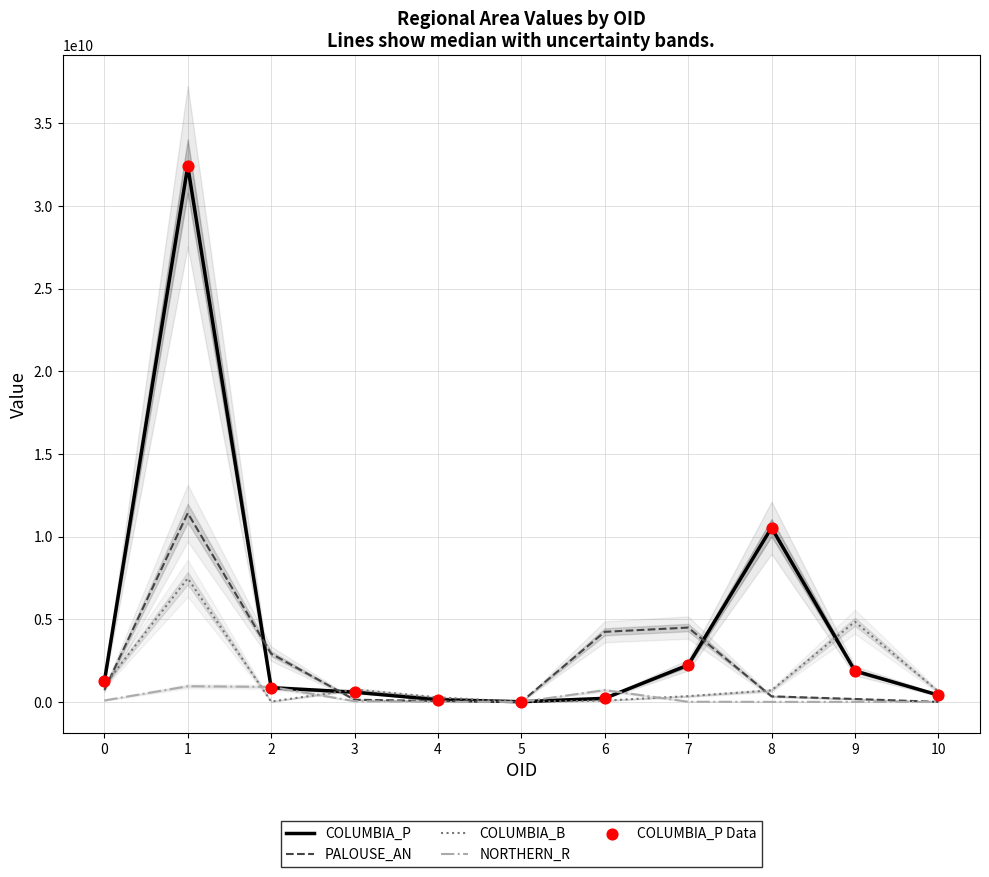

Is the value of PALOUSE_AN at 0 greater than the value of COLUMBIA_P at 0?

No